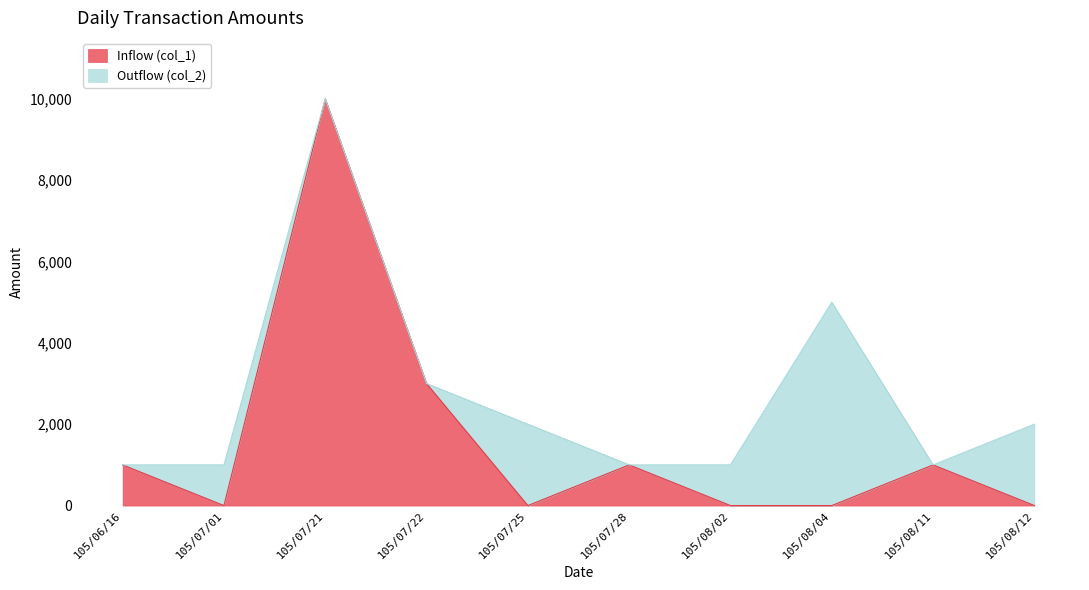

List the labels in order of value, smallest first.

105/07/01, 105/07/25, 105/08/02, 105/08/04, 105/08/12, 105/06/16, 105/07/28, 105/08/11, 105/07/22, 105/07/21